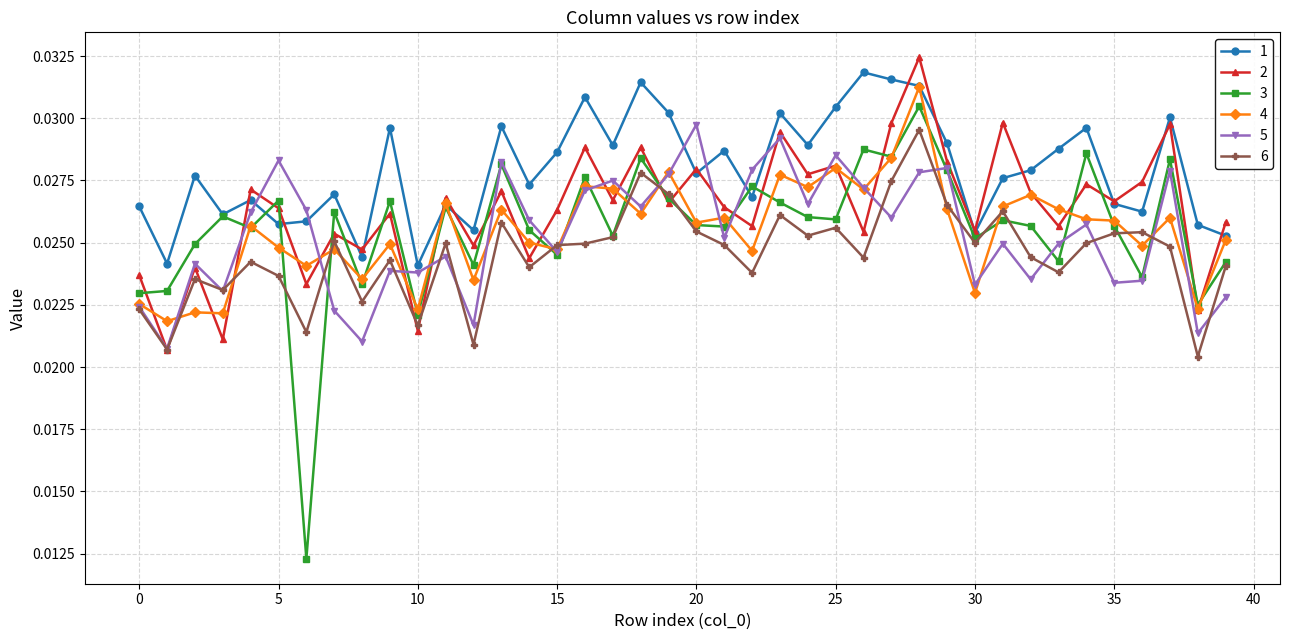

What are all the series names shown in the legend?

1, 2, 3, 4, 5, 6